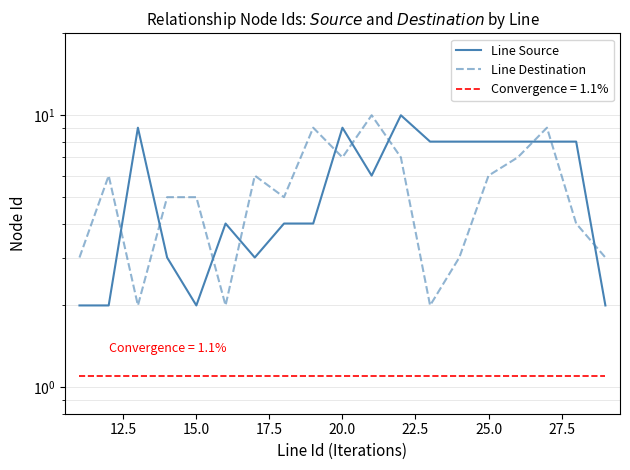

What is the sum of the Line Destination values at 27.5 and 17.5?

10